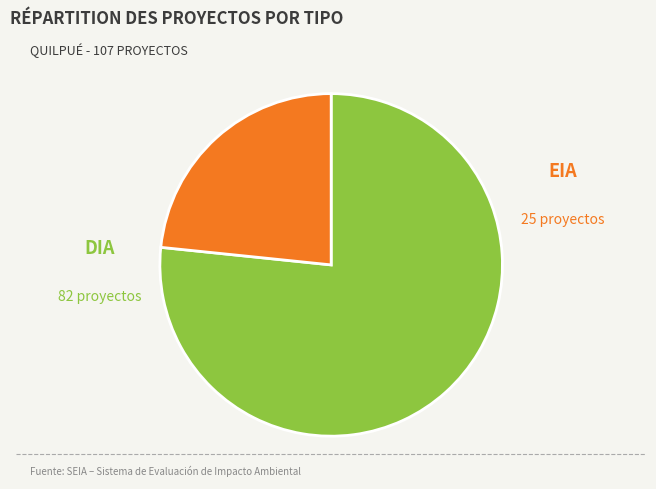

Does any single category account for the majority?

Yes